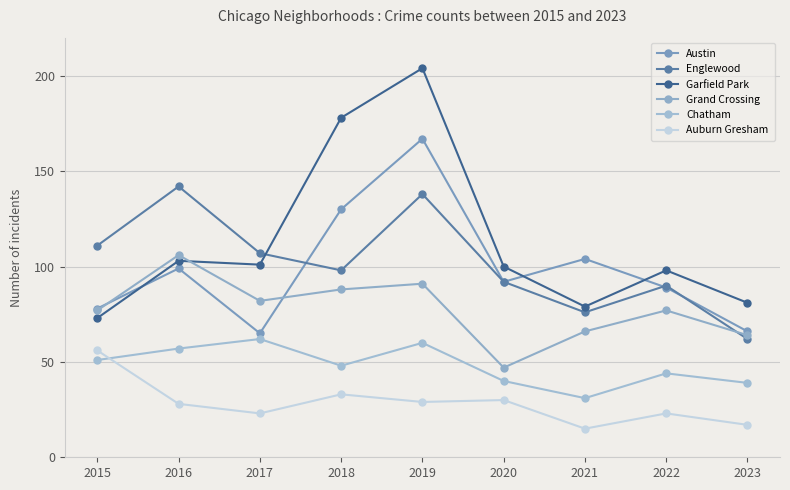

What is the sum of the Auburn Gresham values at 2018 and 2019?

62